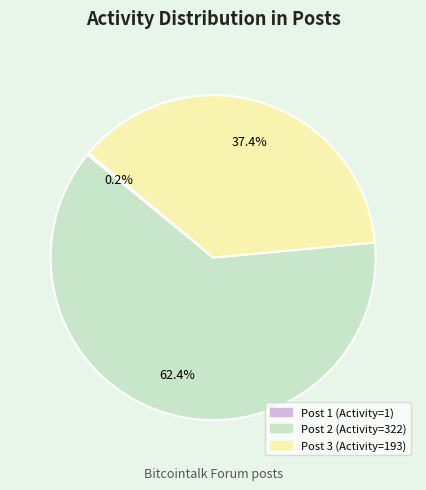

What is the largest slice in the pie chart?

Post 2 (Activity=322)